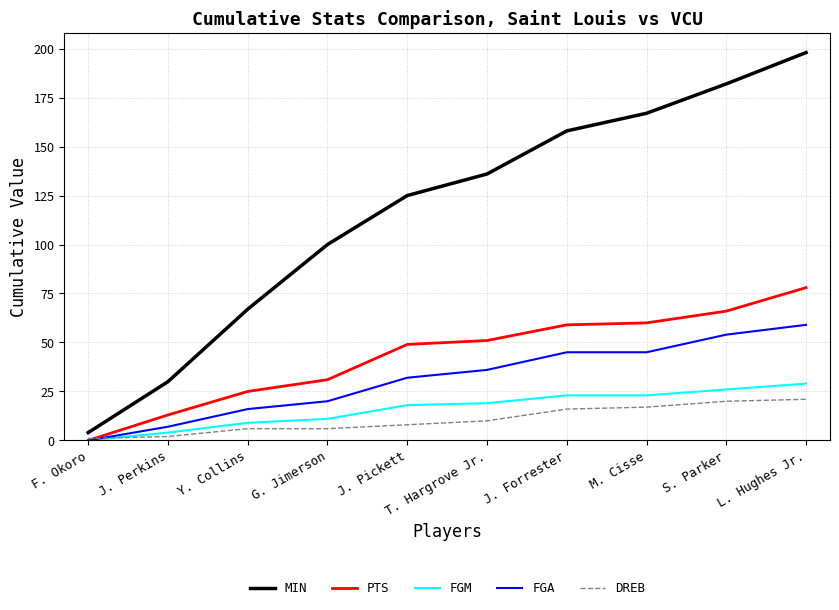

What is the average value of the PTS series?

43